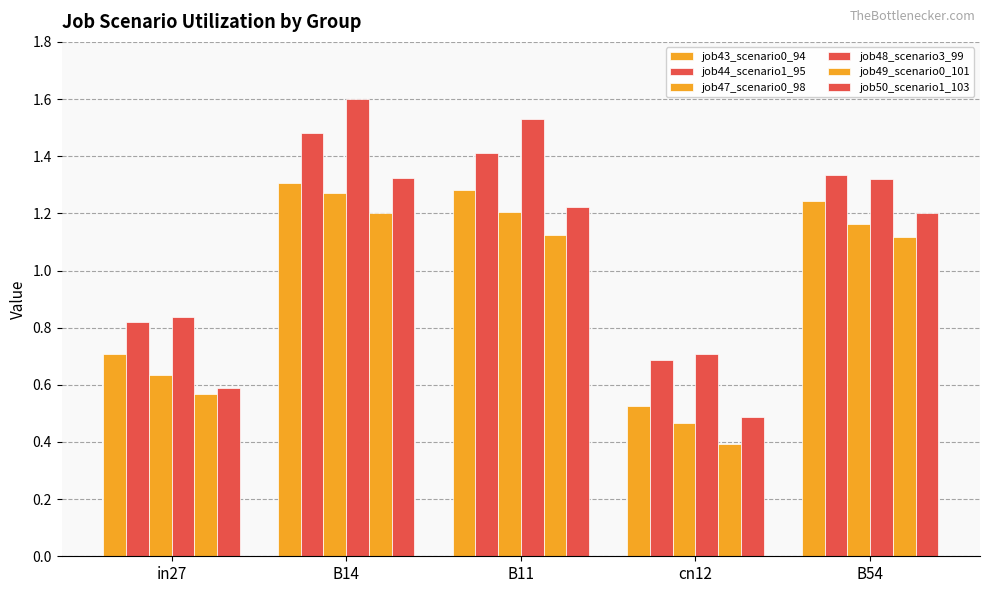

What is the label of the 3rd bar from the left?

B11